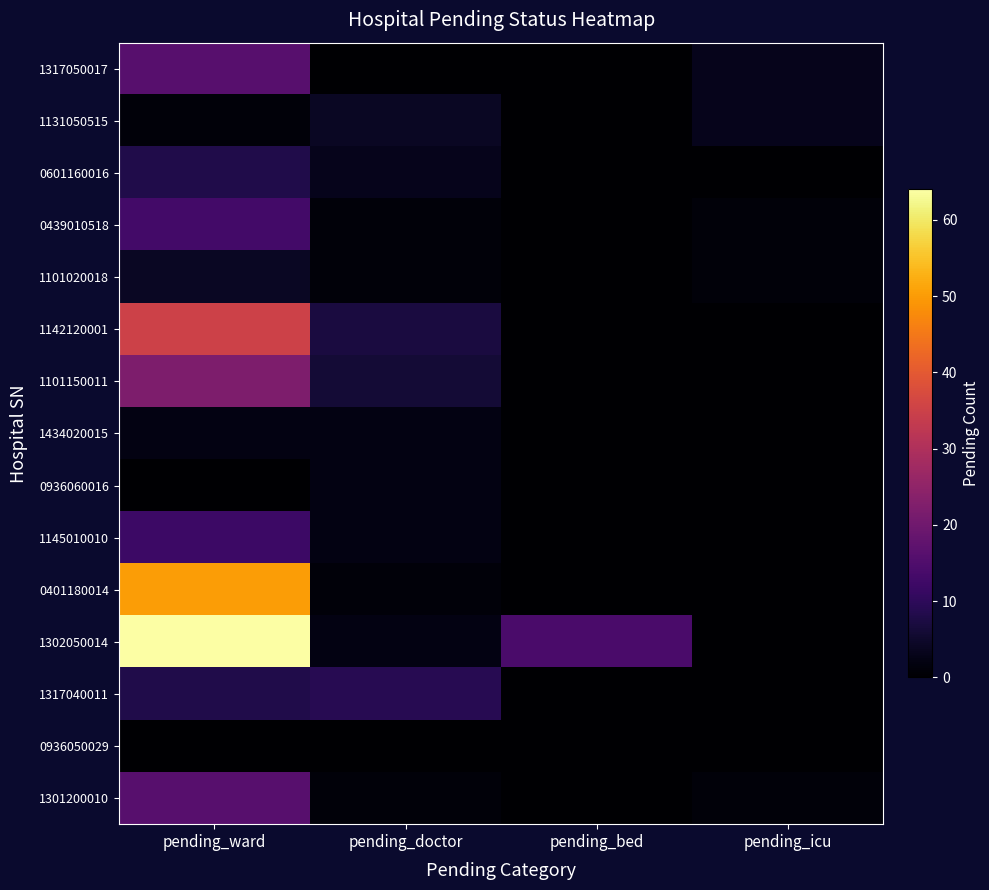

How many series are shown in this chart?

15